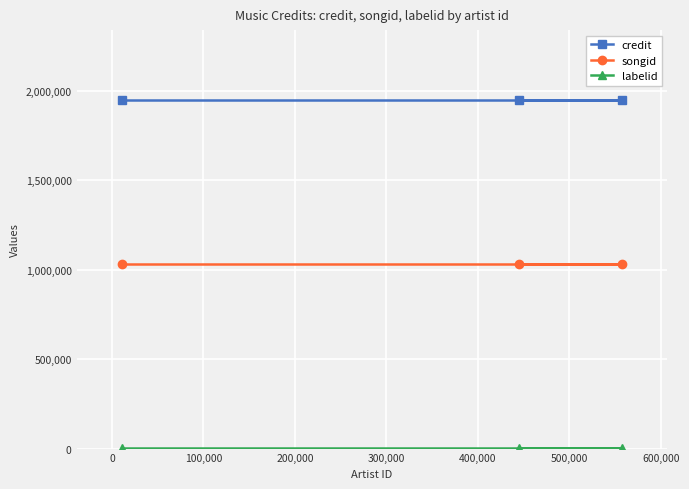

At how many categories does at least one series exceed 1253505?

3